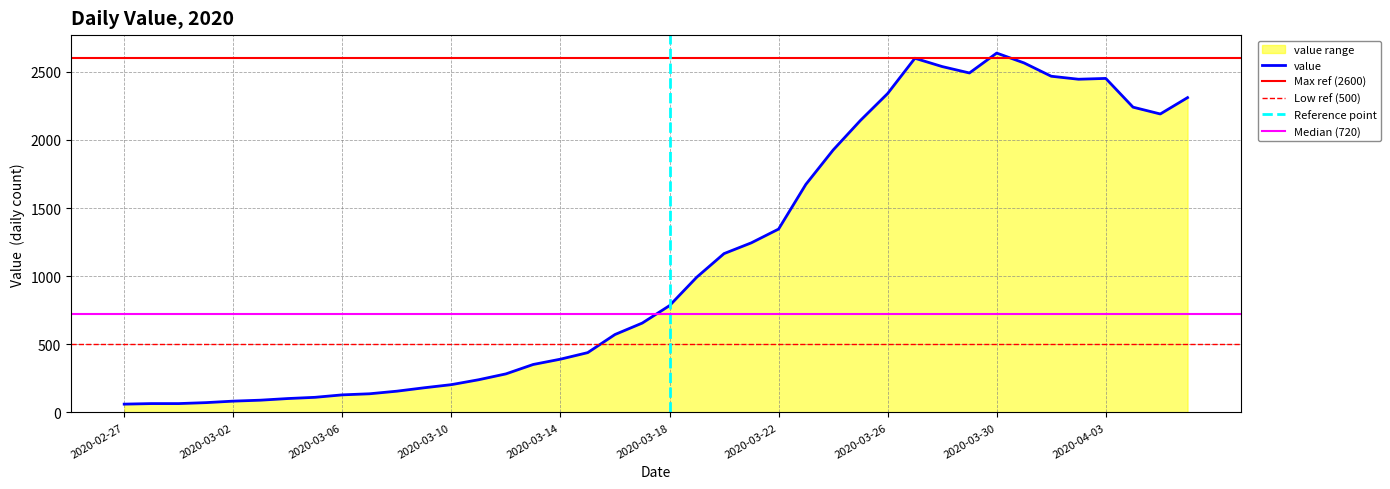

What is the label of the 13th point from the right?

2020-03-25